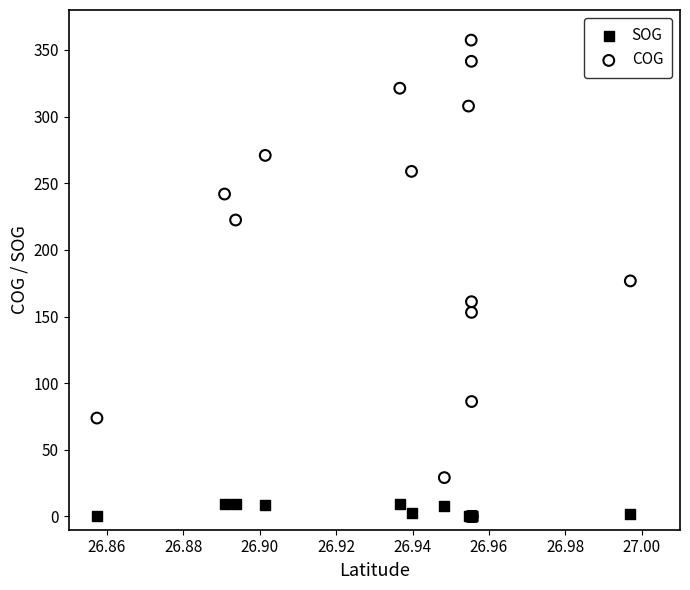

What are all the series names shown in the legend?

SOG, COG